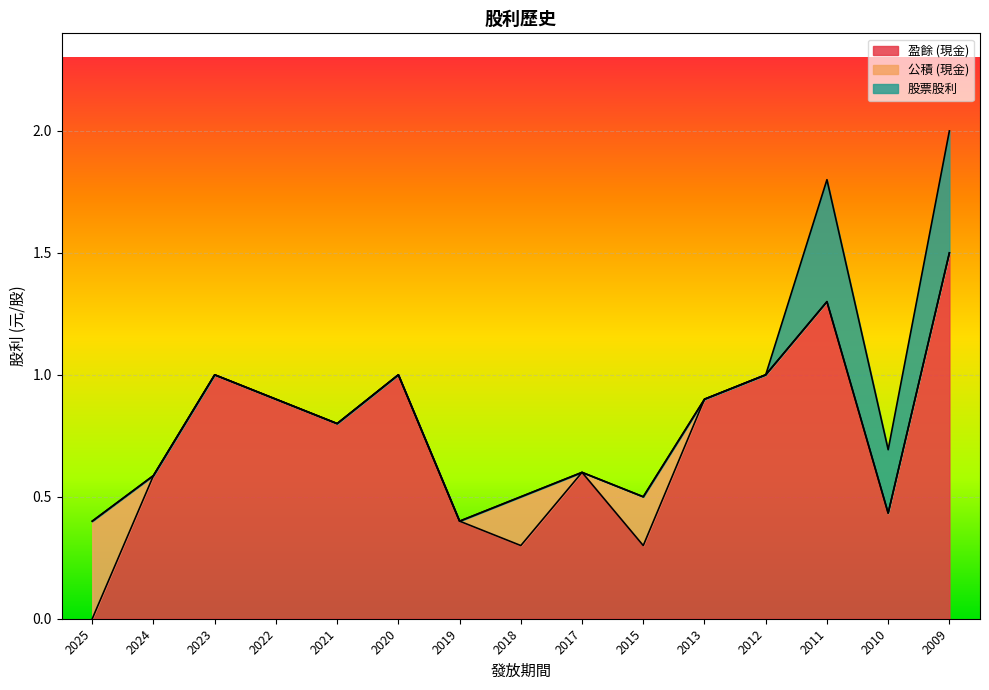

True or false: 股票股利 has more than 0 points higher than both neighbors.

True